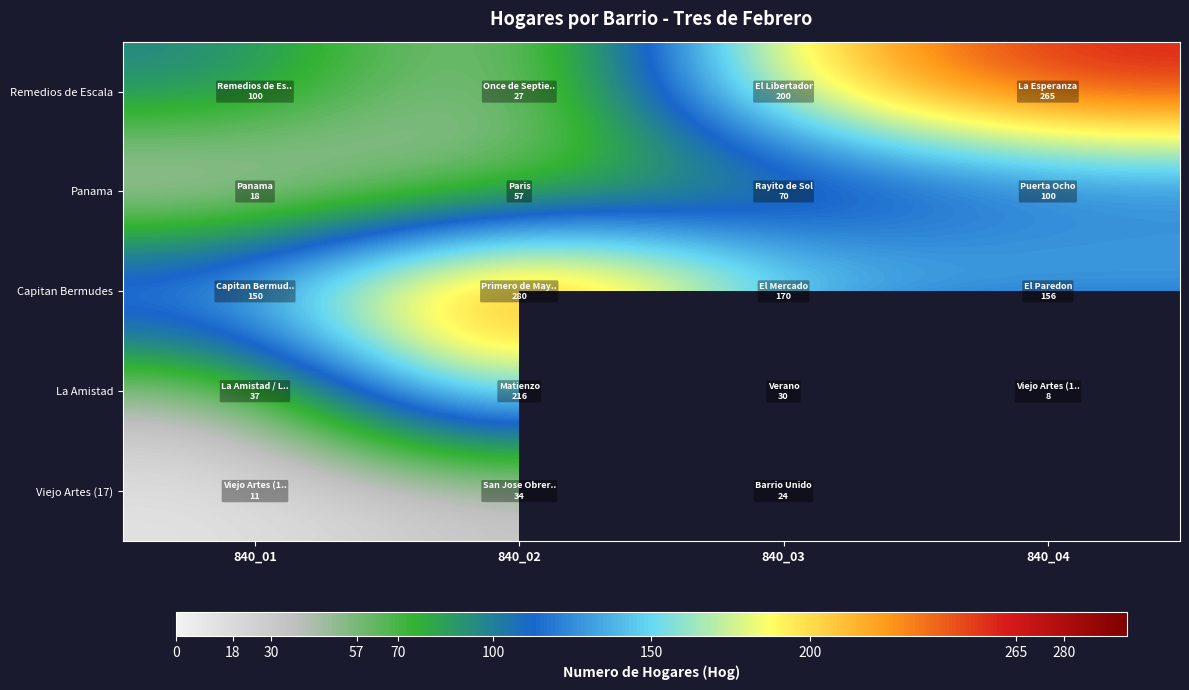

Which series has the largest range (max minus min)?

Remedios de Escala